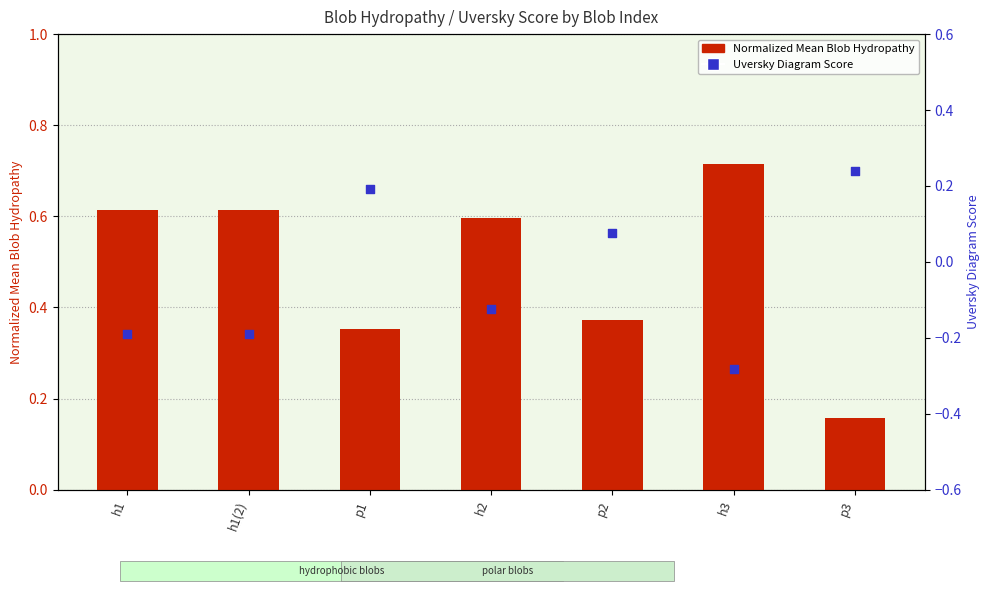

At how many categories does at least one series exceed 0?

7